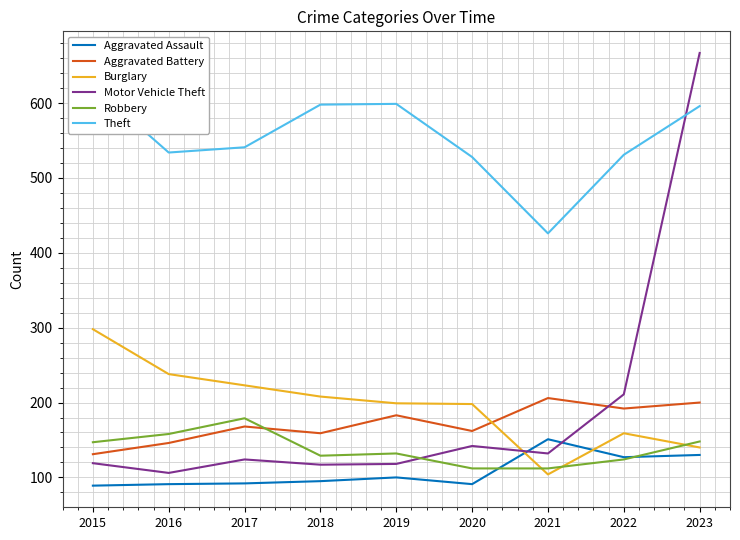

Rank the series at 2015 from lowest to highest value.

Aggravated Assault, Motor Vehicle Theft, Aggravated Battery, Robbery, Burglary, Theft